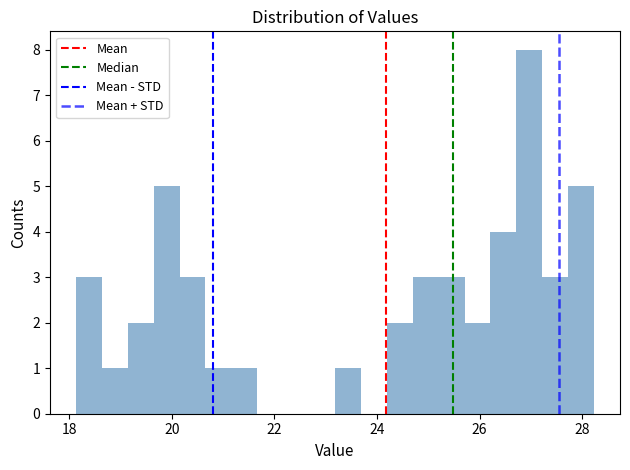

Around what value on the x-axis is the tallest bar? Give the approximate position of its centre, as read against the axis.

27.0